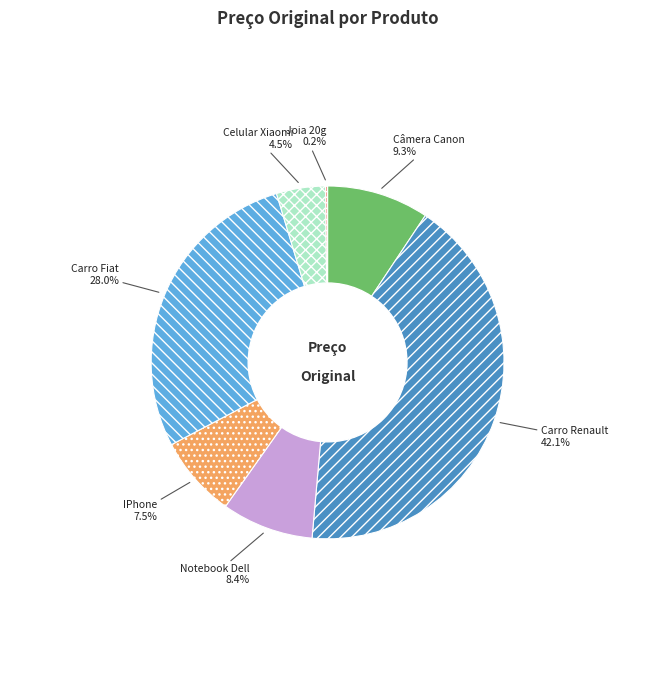

Do Câmera Canon and Celular Xiaomi together represent more than half of the pie?

No